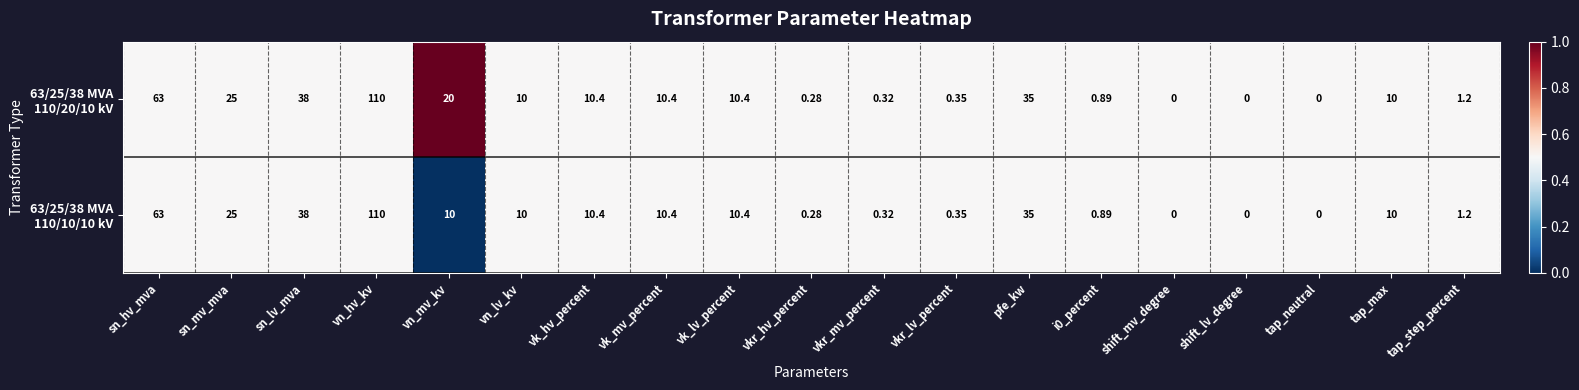

What is the total value across all series at shift_mv_degree?

0.0